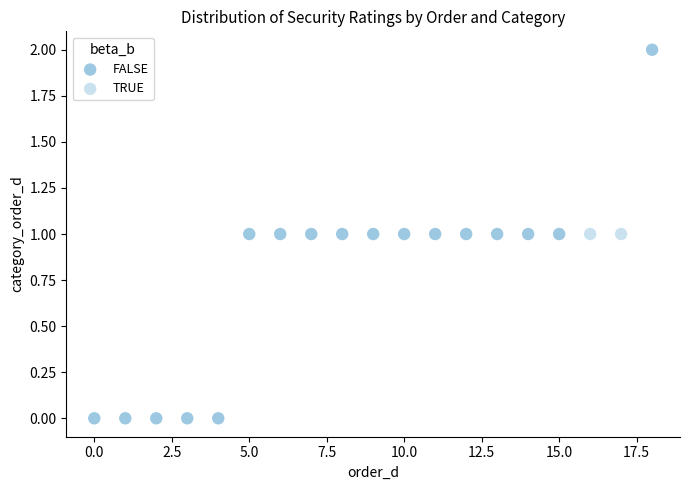

What are all the series names shown in the legend?

FALSE, TRUE